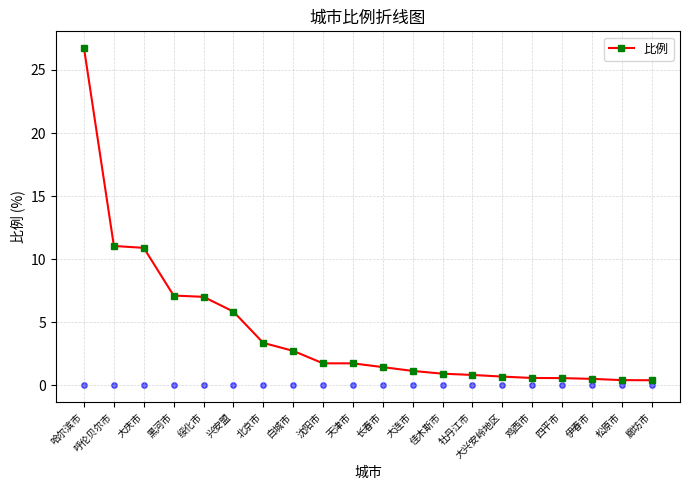

What is the change in value from 北京市 to 伊春市?

-2.9